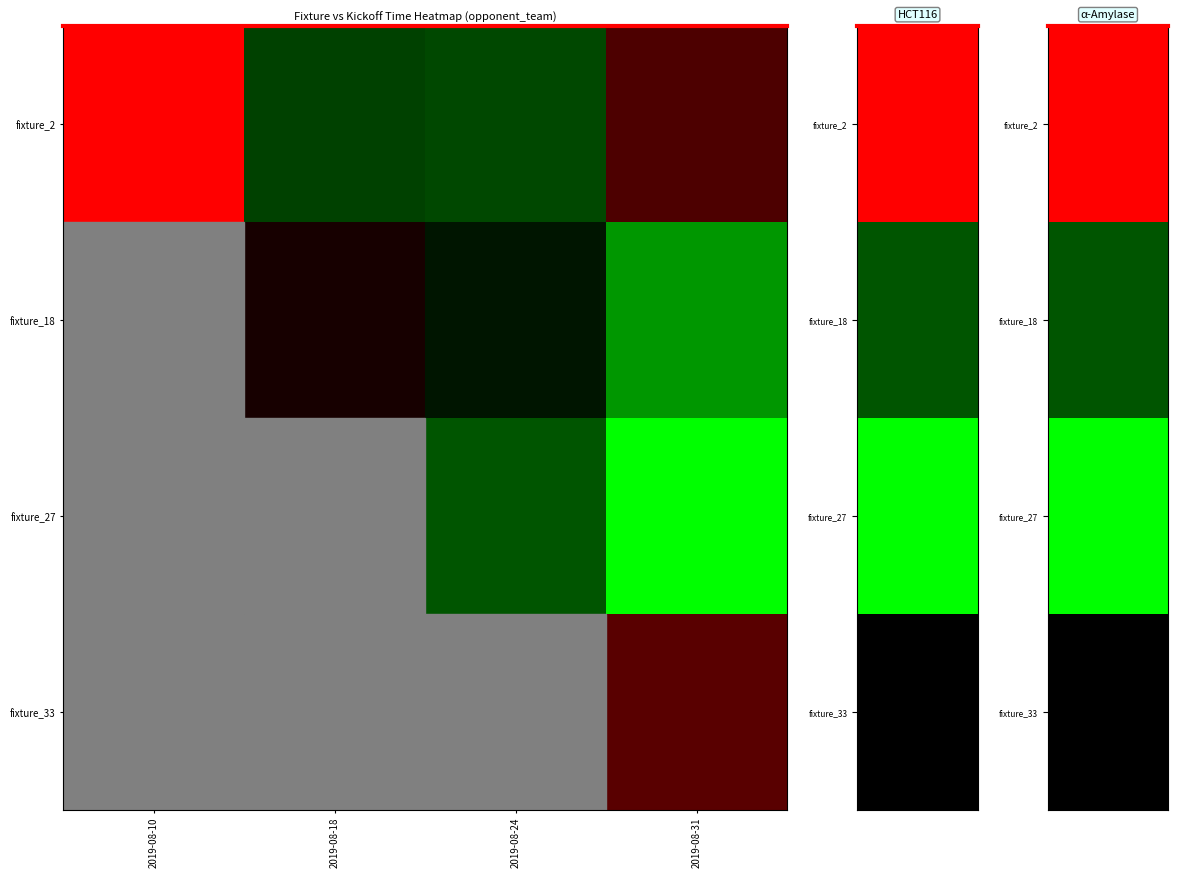

Rank the series at 2019-08-31 from lowest to highest value.

fixture_33, fixture_2, fixture_18, fixture_27